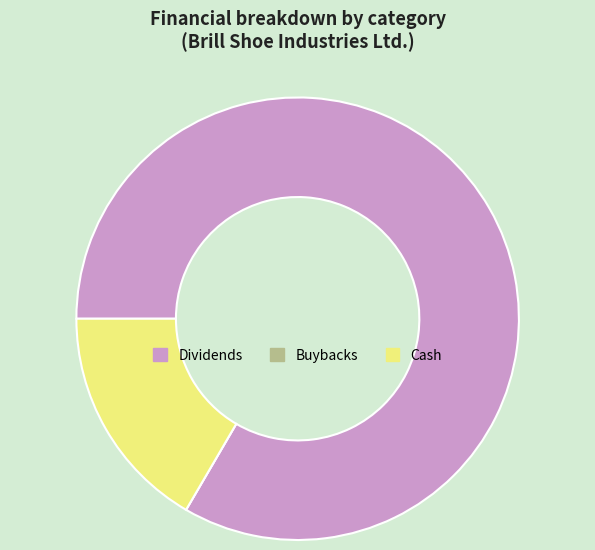

Is there a majority slice in this chart?

Yes